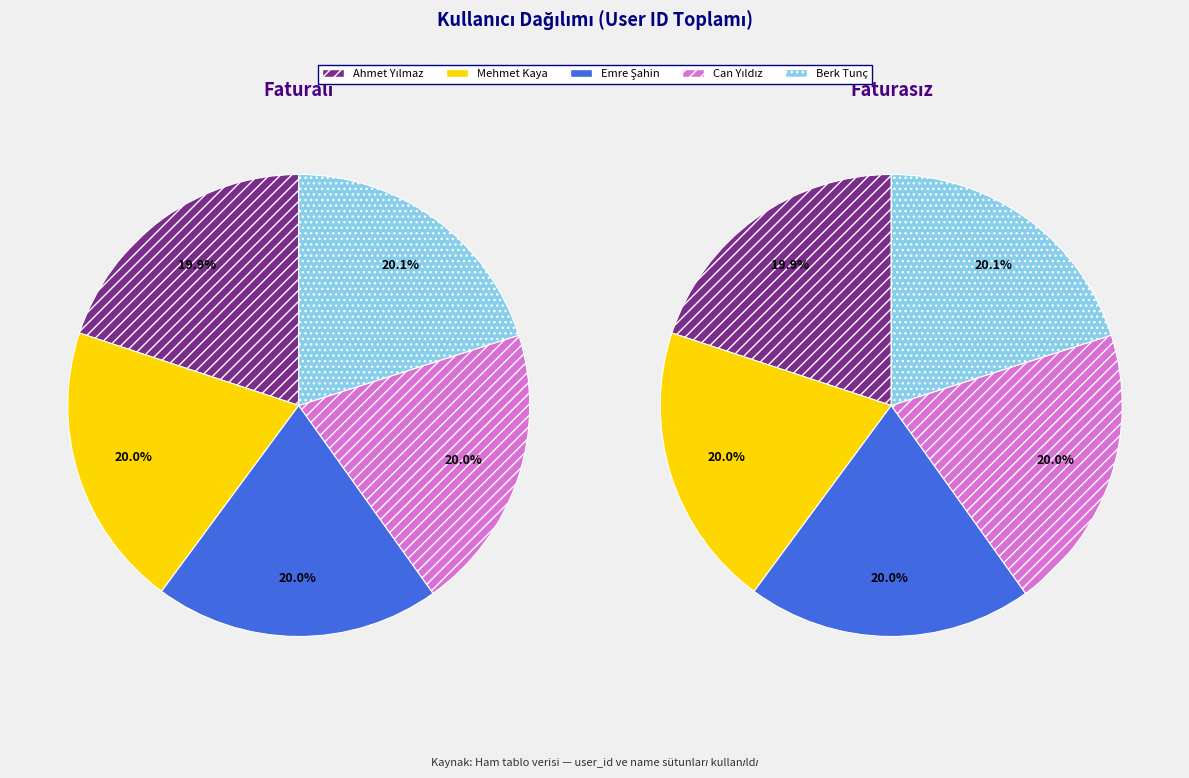

Which series has the widest spread of values?

Faturalı